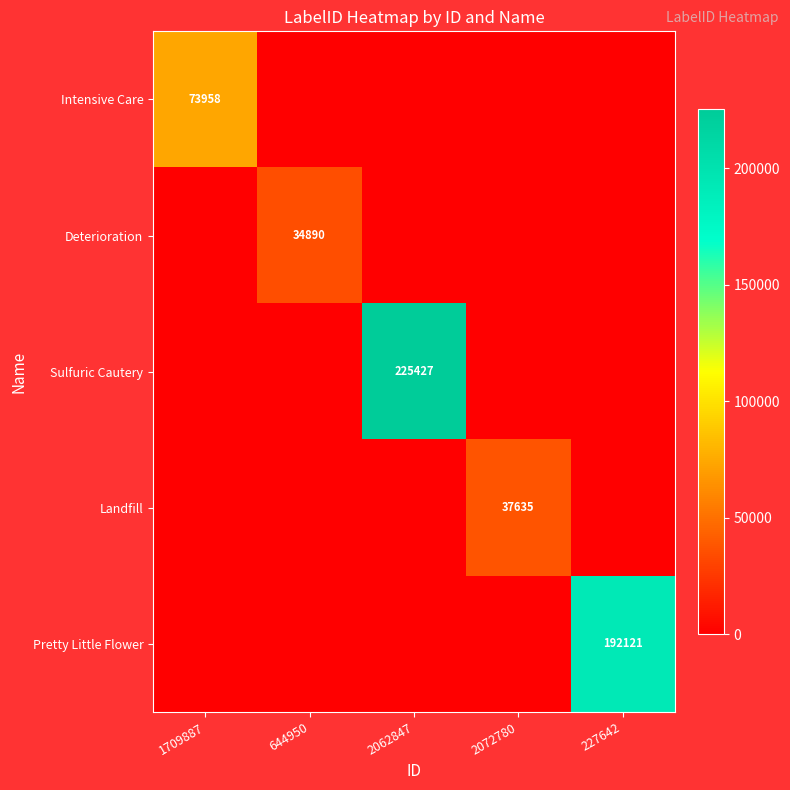

The Pretty Little Flower series shows 306661 at 227642. True or false?

False